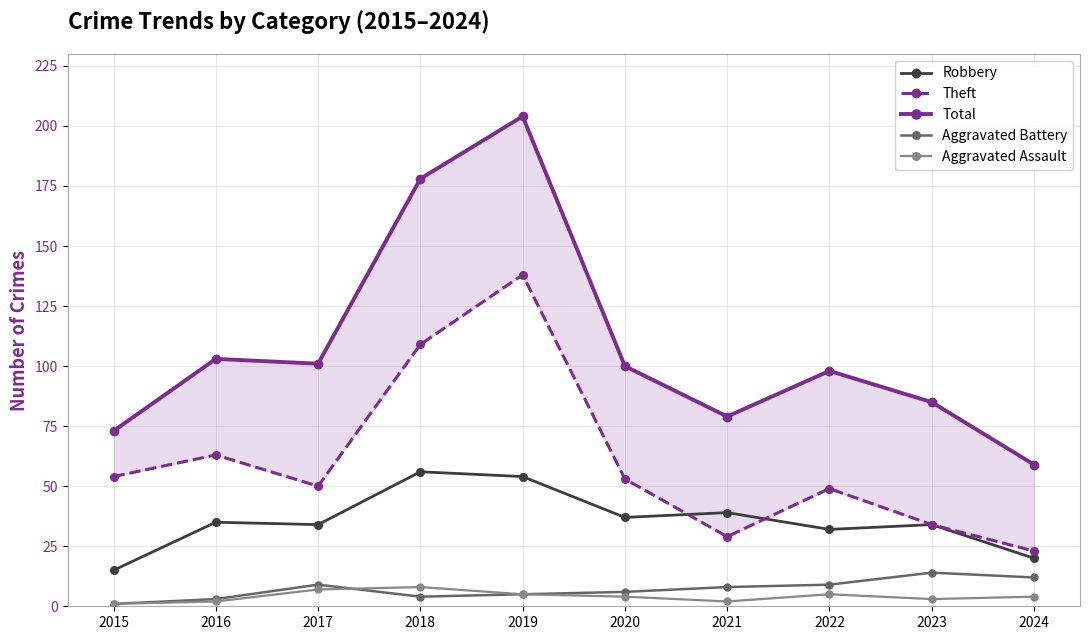

At which label does Aggravated Assault reach its minimum?

2015